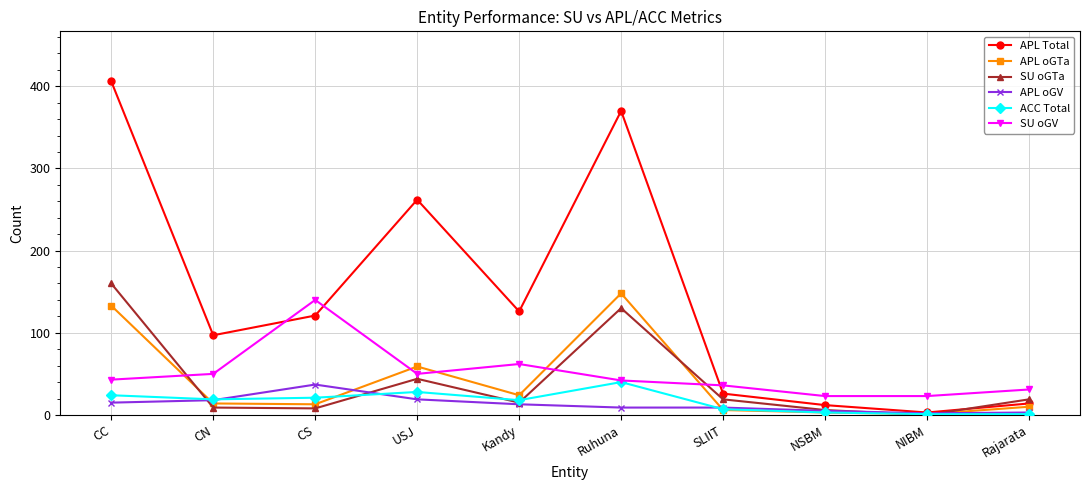

True or false: SU oGV has a value of 19 at Kandy.

False